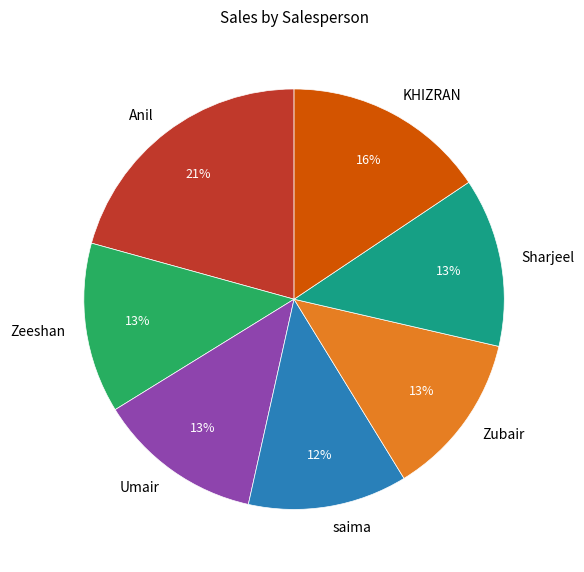

Which has a higher value, Anil or KHIZRAN?

Anil